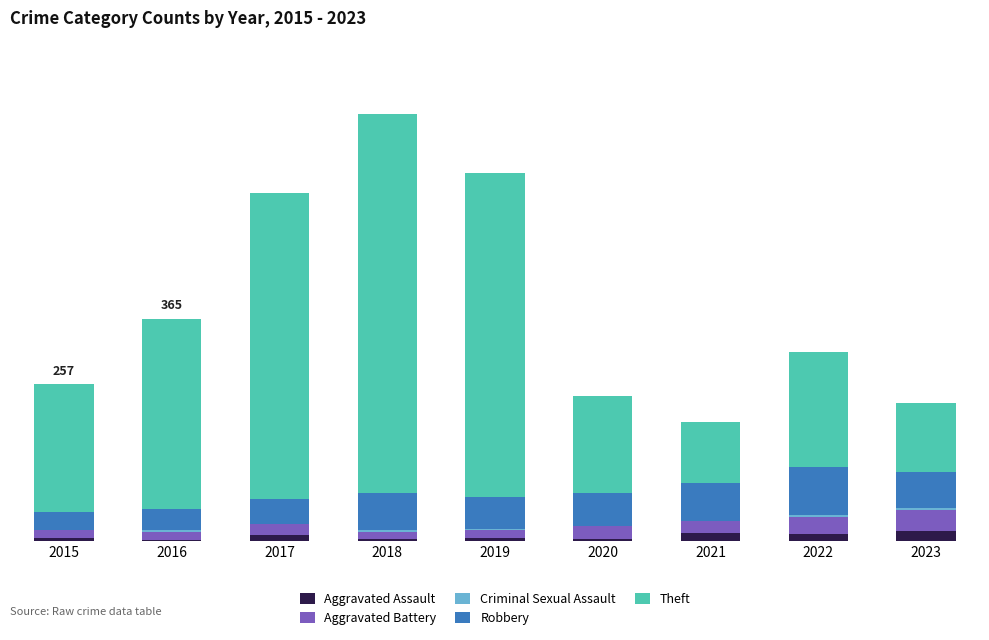

Are the bars grouped side by side (vs. stacked)?

No